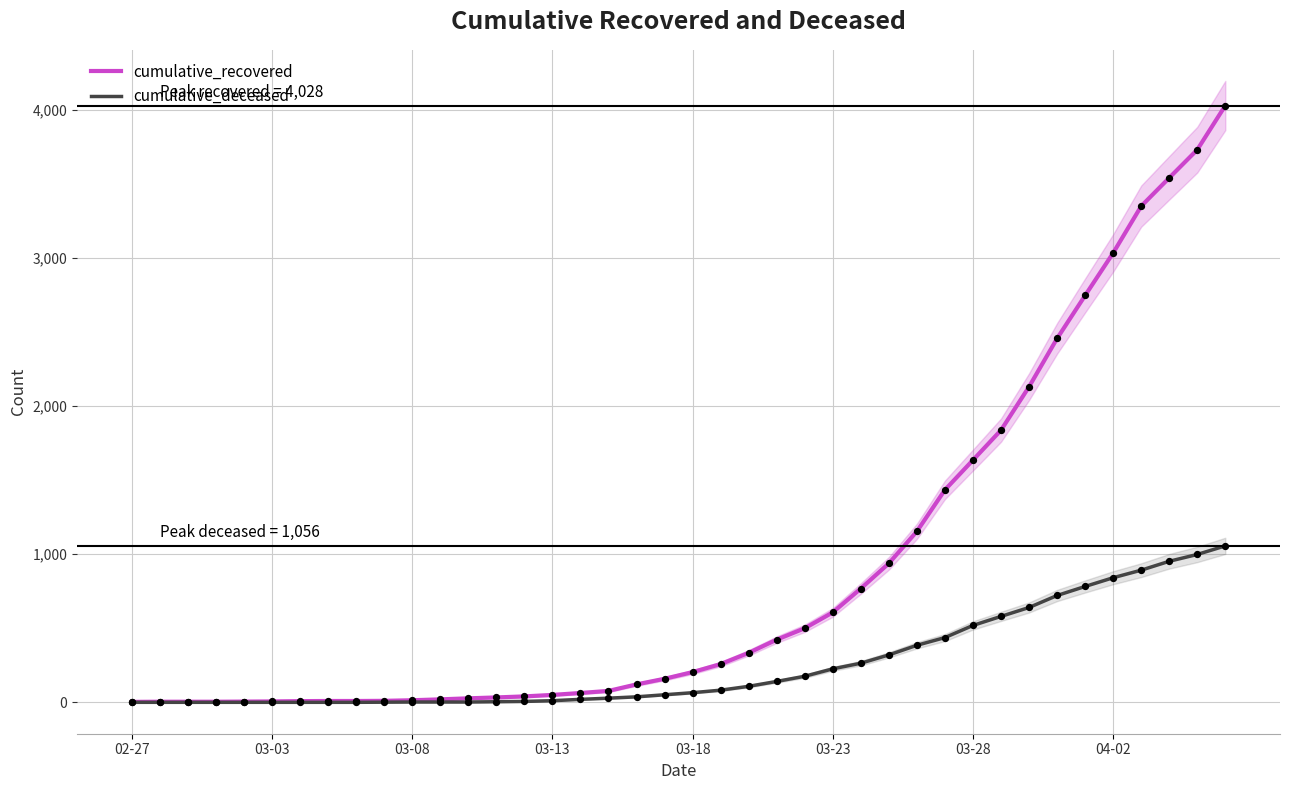

Which series has the largest total across all categories?

cumulative_recovered